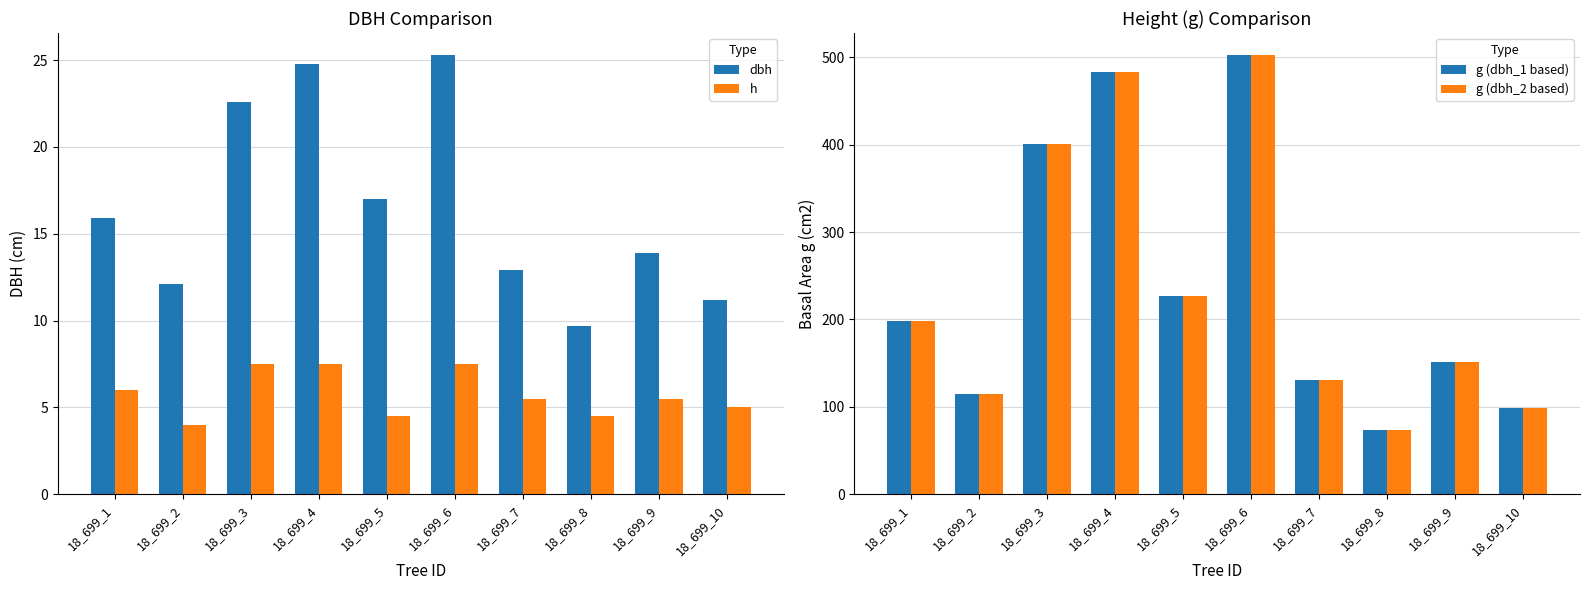

Which category has the lowest value in the h series?

18_699_2